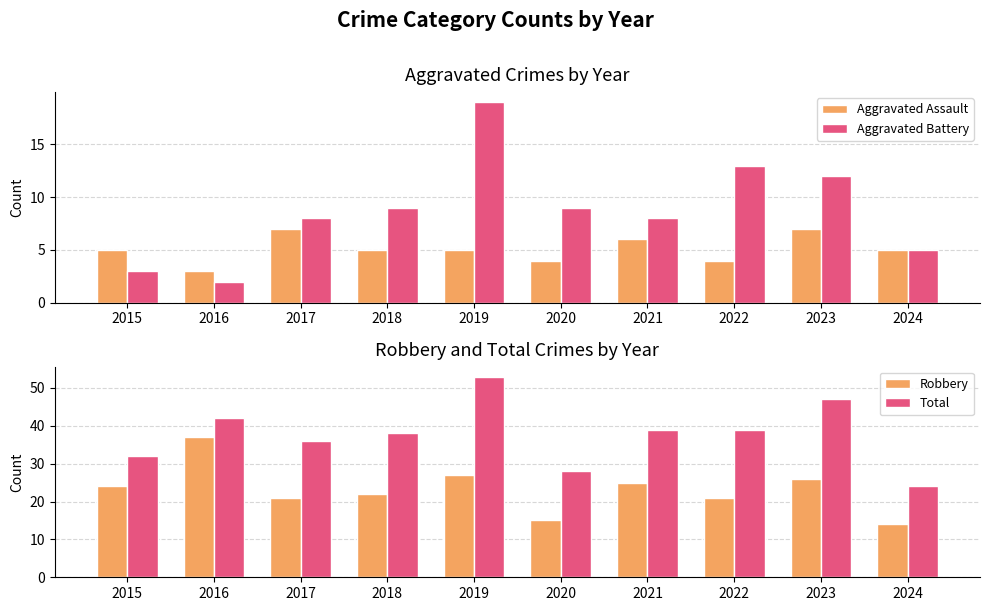

Is the value of Robbery at 2024 greater than the value of Aggravated Battery at 2023?

Yes